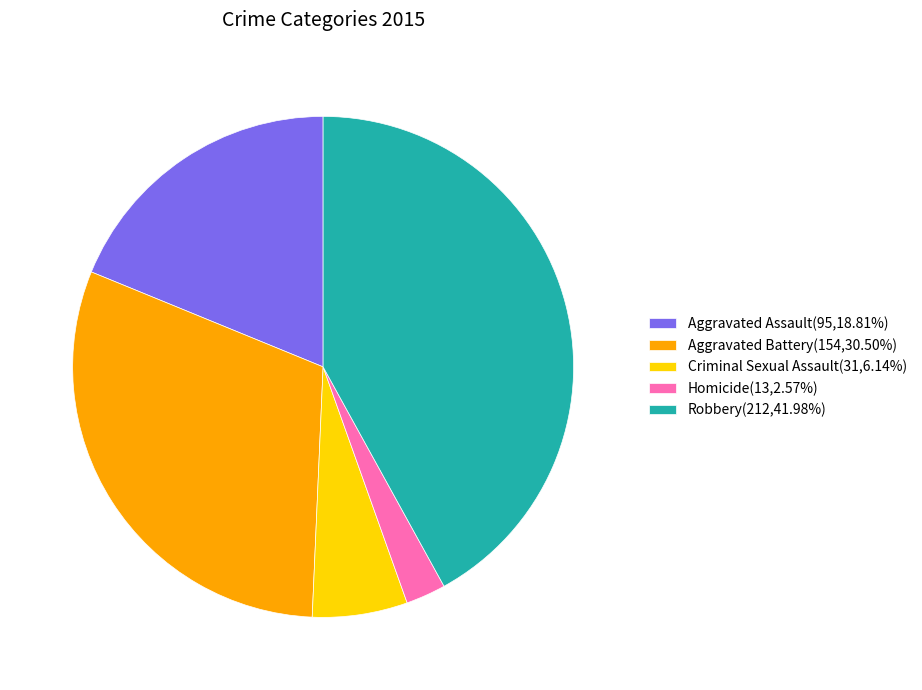

How many slices are in this pie chart?

5